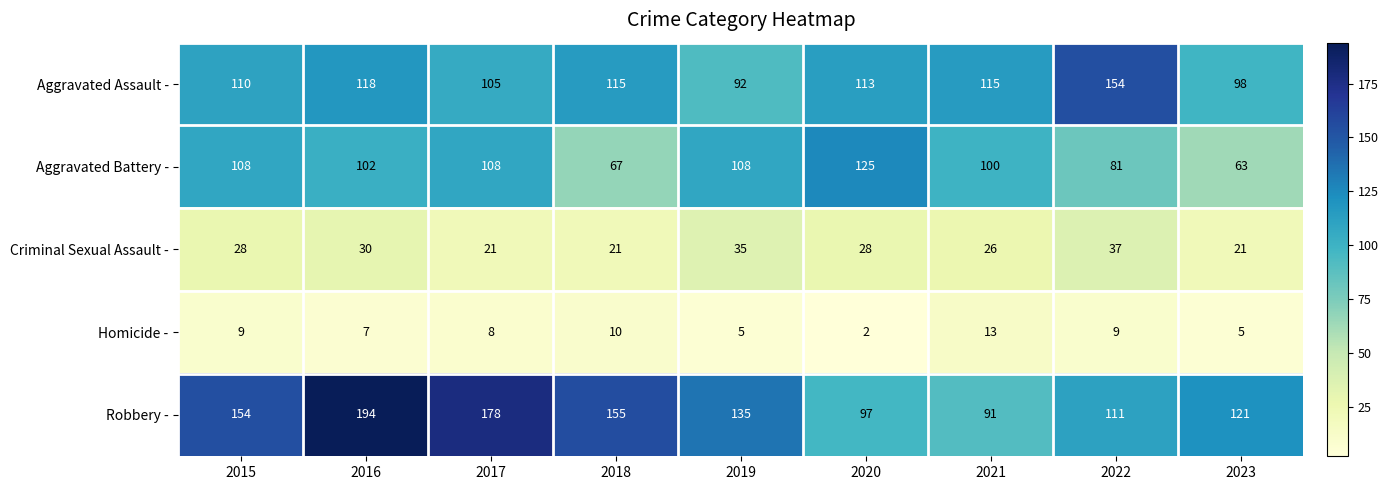

Rank the categories by Robbery - value from lowest to highest.

2021, 2020, 2022, 2023, 2019, 2015, 2018, 2017, 2016